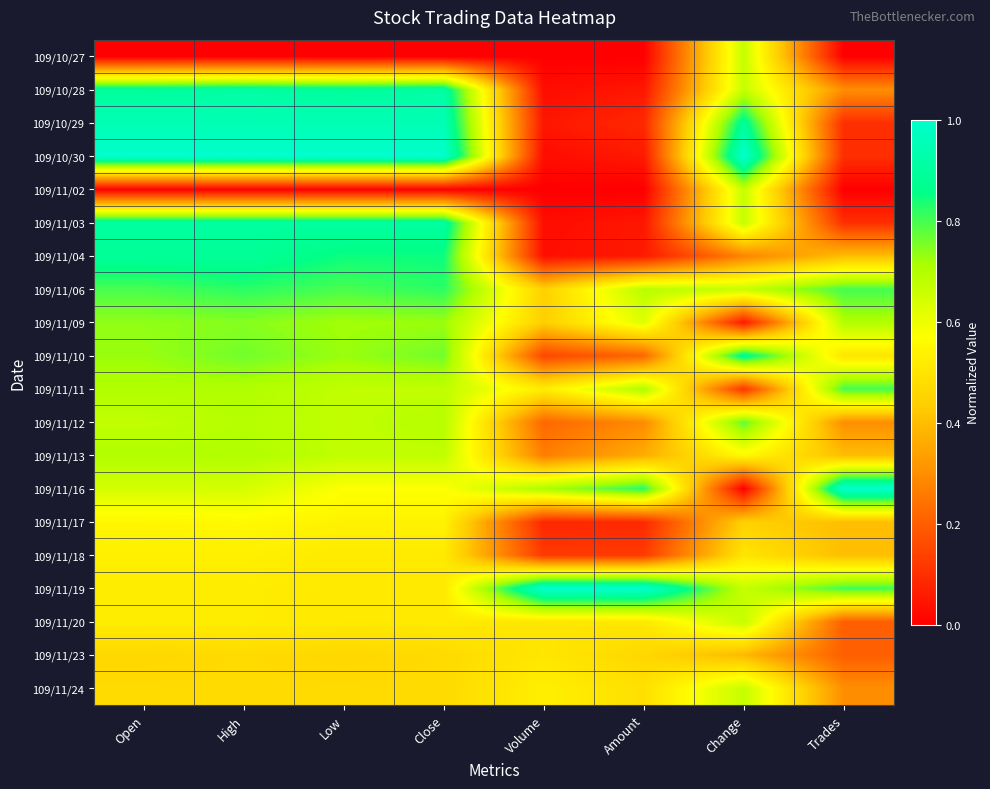

What is the spread (max minus min) of values at High?

1.0